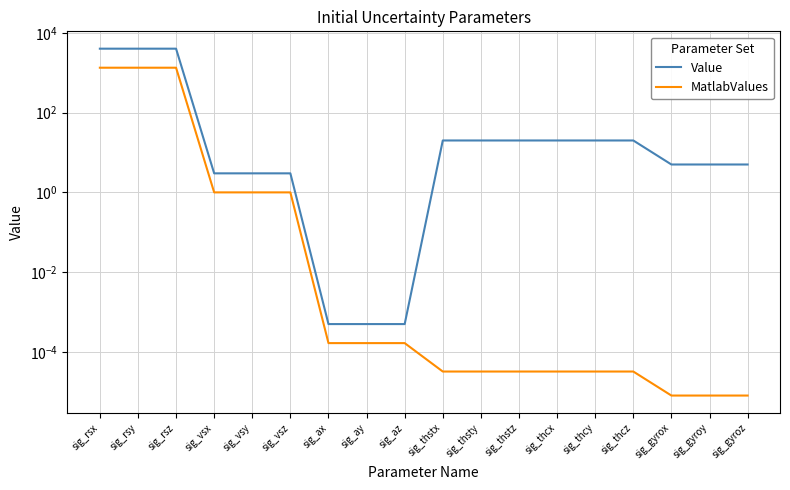

At which label does Value first exceed 20?

sig_rsx